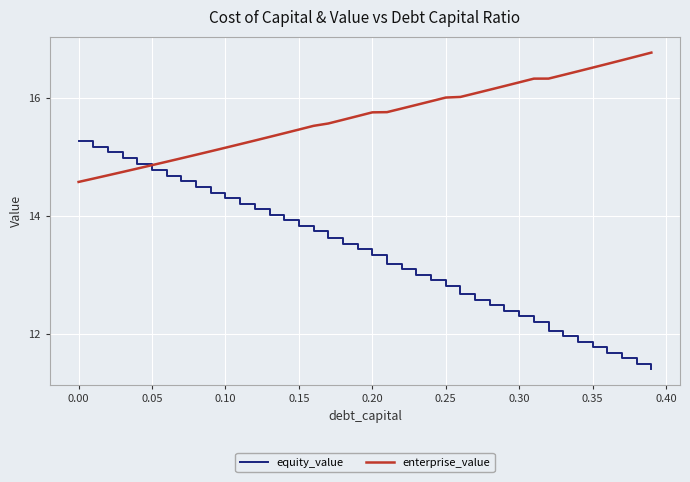

Rank the series by their maximum value, from highest to lowest.

enterprise_value, equity_value